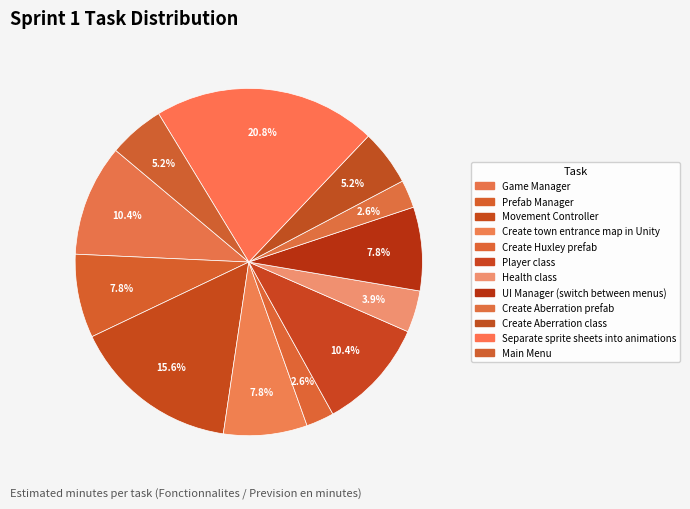

What percentage is the Movement Controller slice, to the nearest percent?

16%